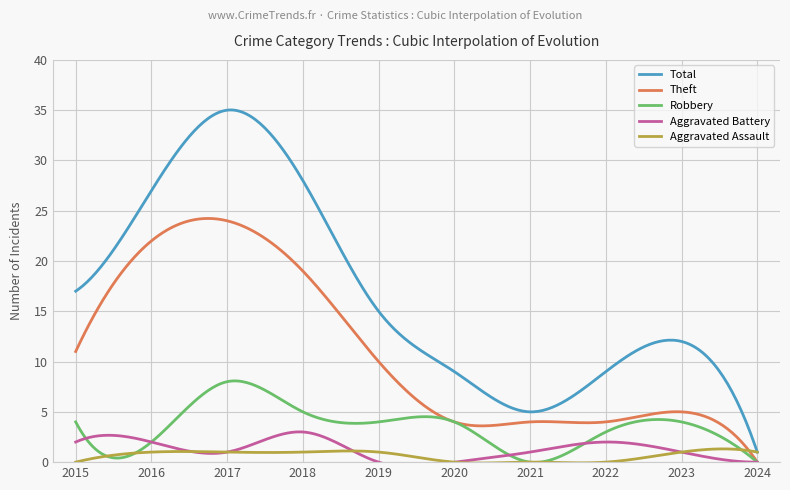

The value of Aggravated Battery at 2020 is 0. True or false?

True